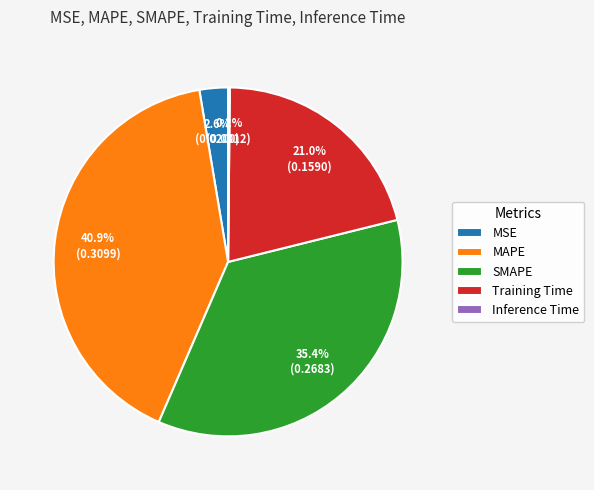

To the nearest percent, what is the combined percentage of Training Time and MAPE?

62%